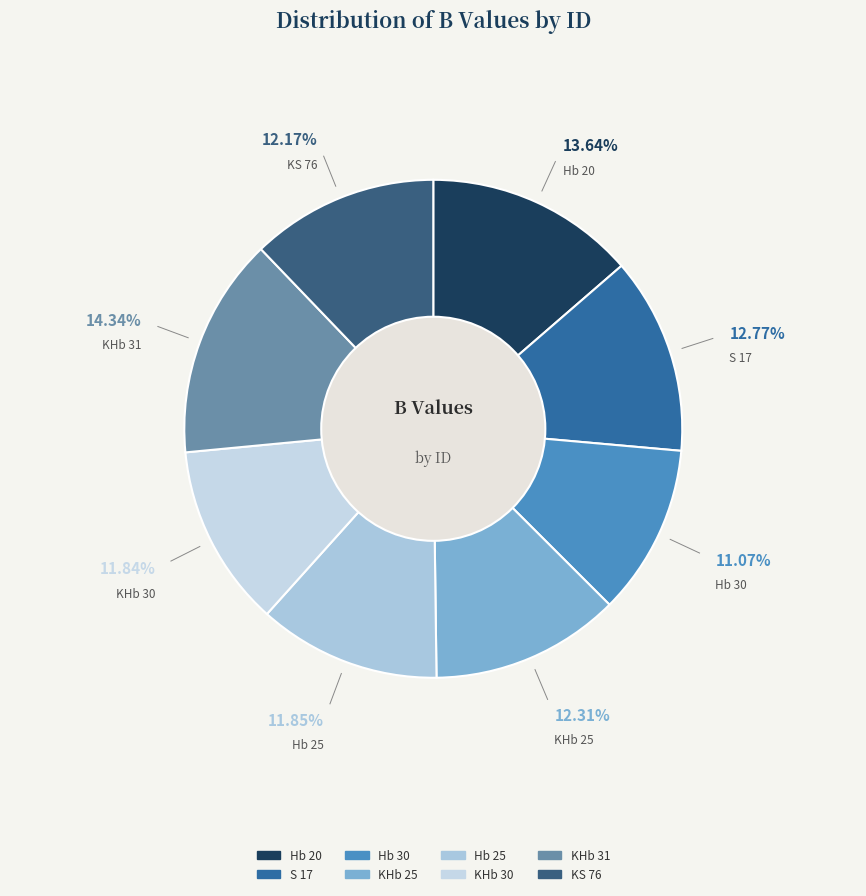

How many slices are in this pie chart?

8